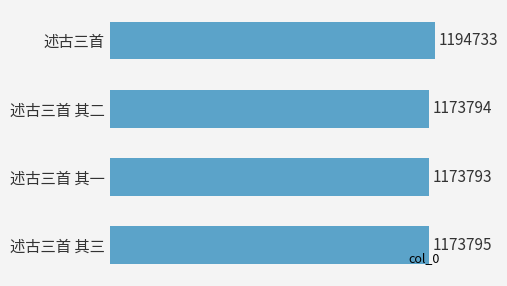

What is the minimum value shown in the chart?

1173793